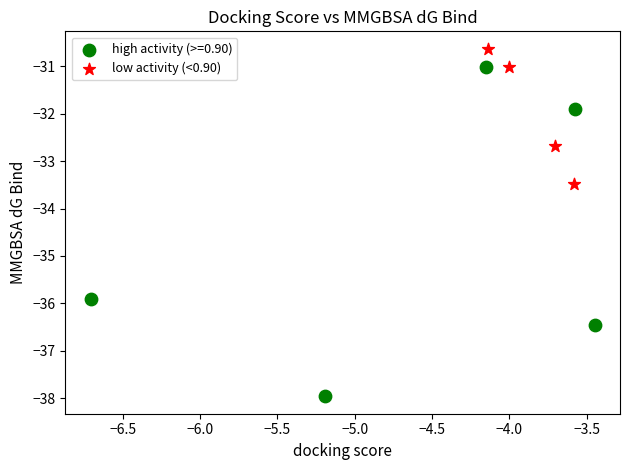

Which series contains the highest Y value?

low activity (<0.90)